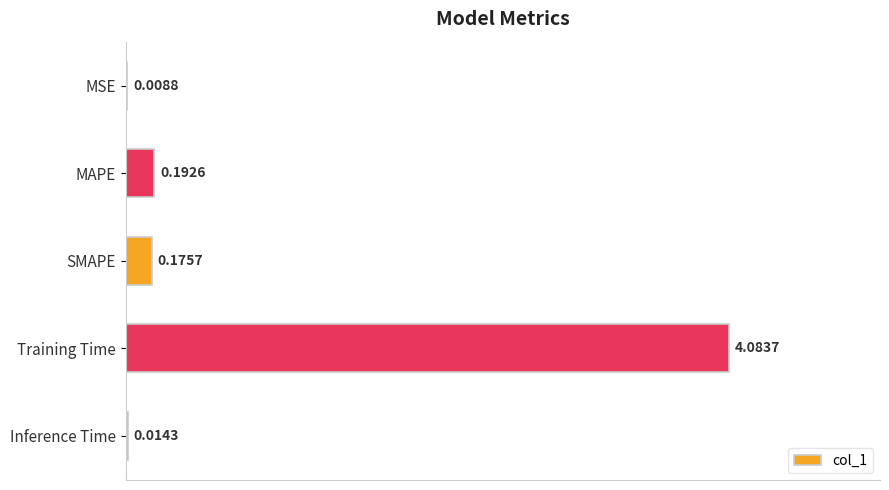

What is the maximum value shown in the chart?

4.1